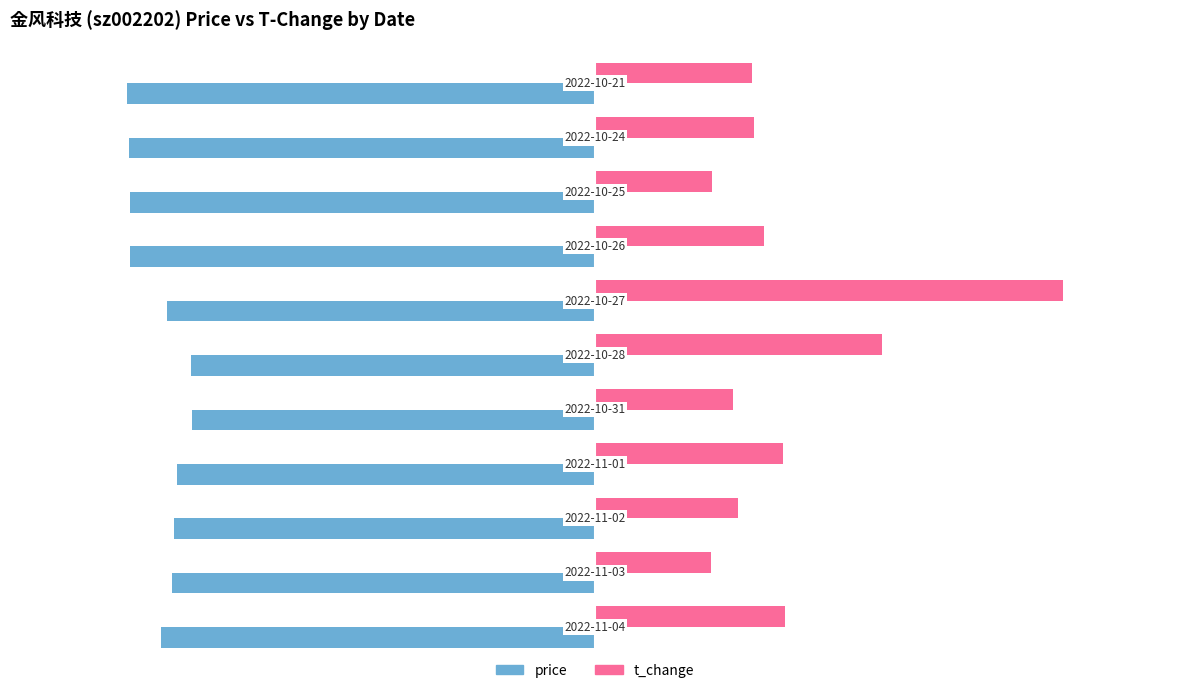

What are all the series names shown in the legend?

price, t_change